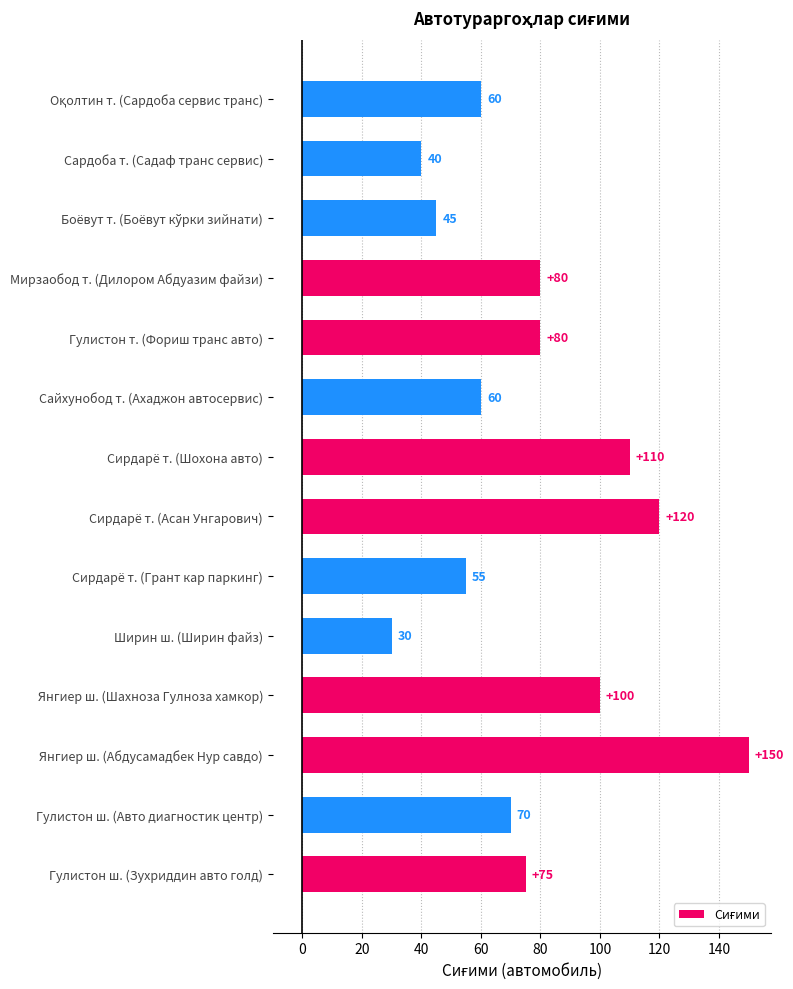

Are the bars grouped side by side (vs. stacked)?

No